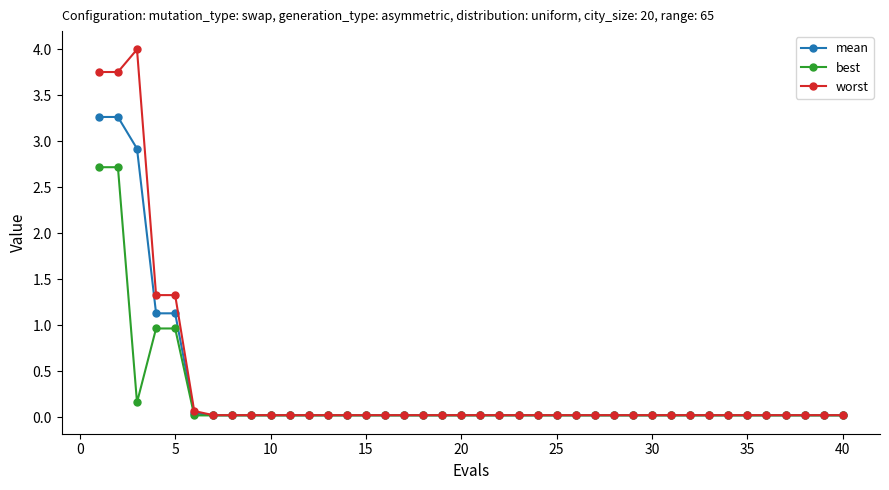

At how many categories does at least one series exceed 3?

3